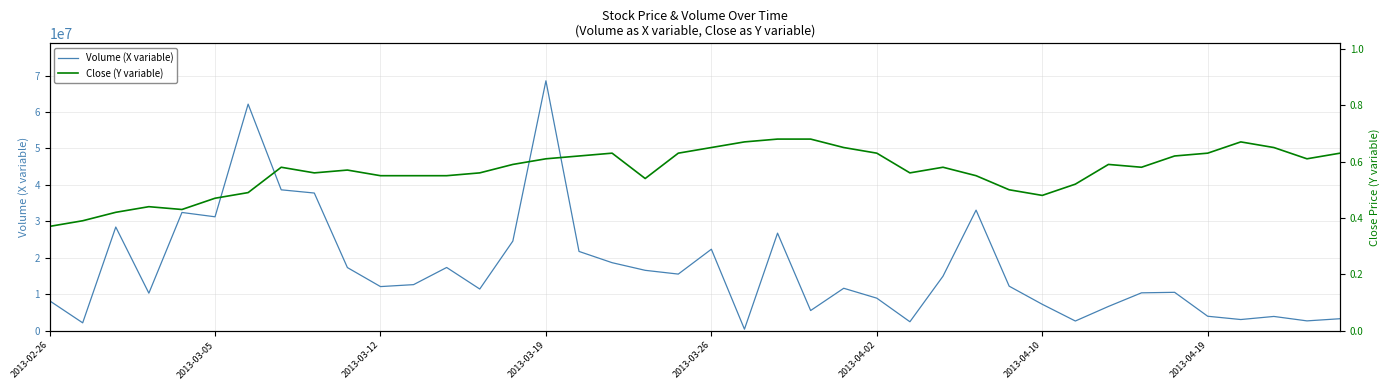

What is the maximum value for Volume (X variable)?

68586700